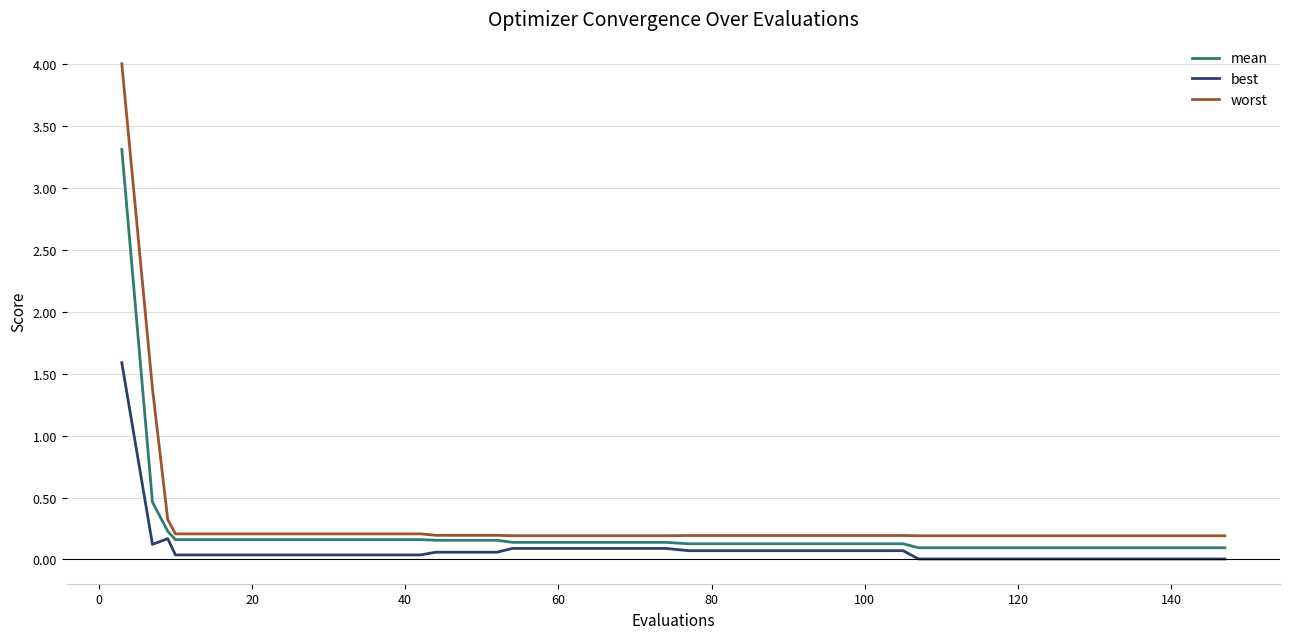

True or false: worst and mean intersect in this chart.

False